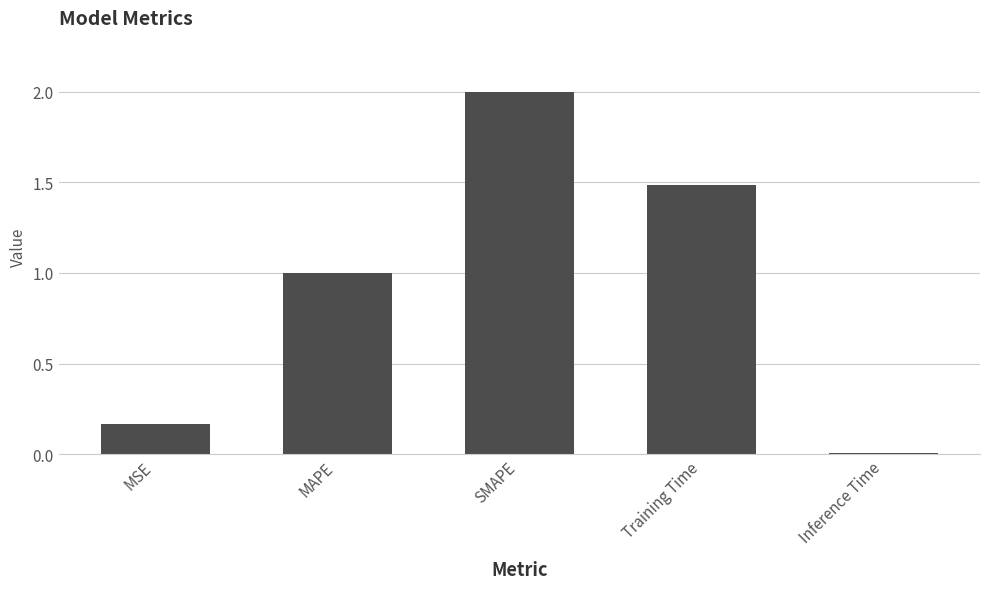

What is the value of the 2nd bar from the left?

1.0